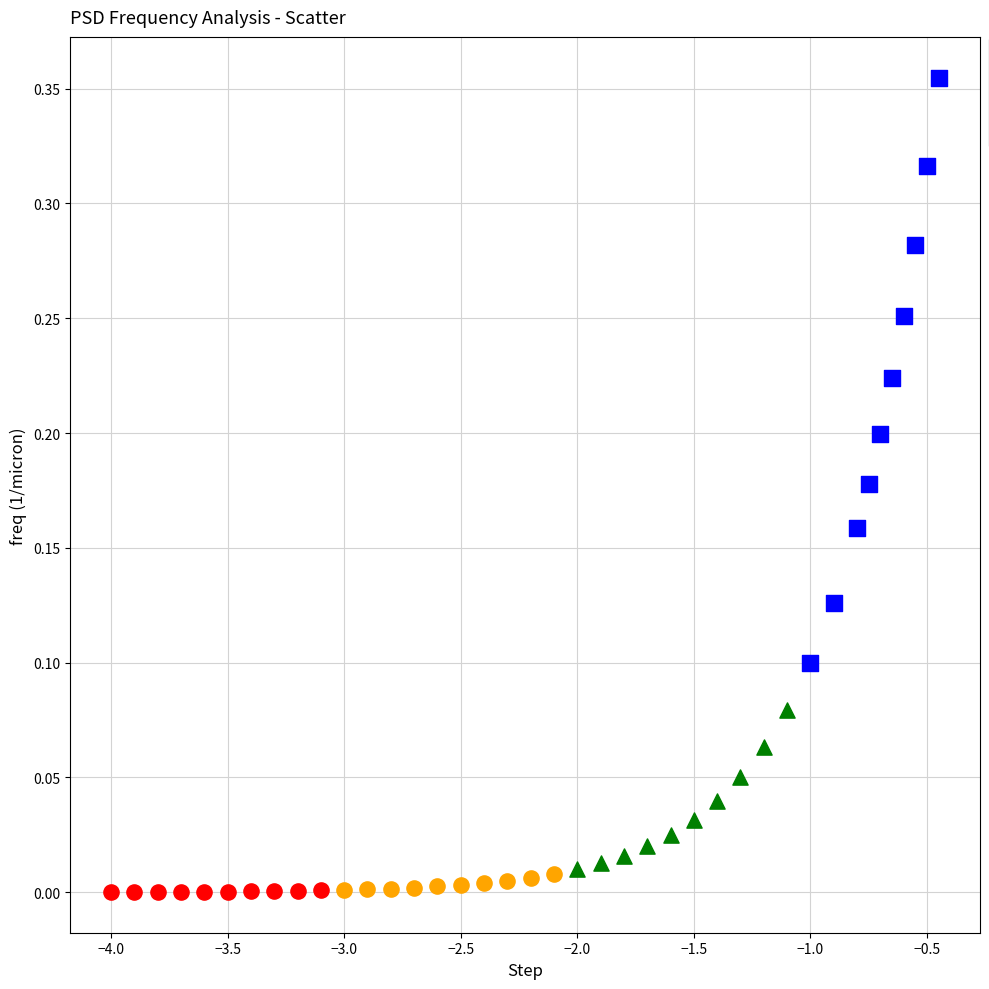

Which series reaches the maximum Y coordinate?

SW (Singapore)